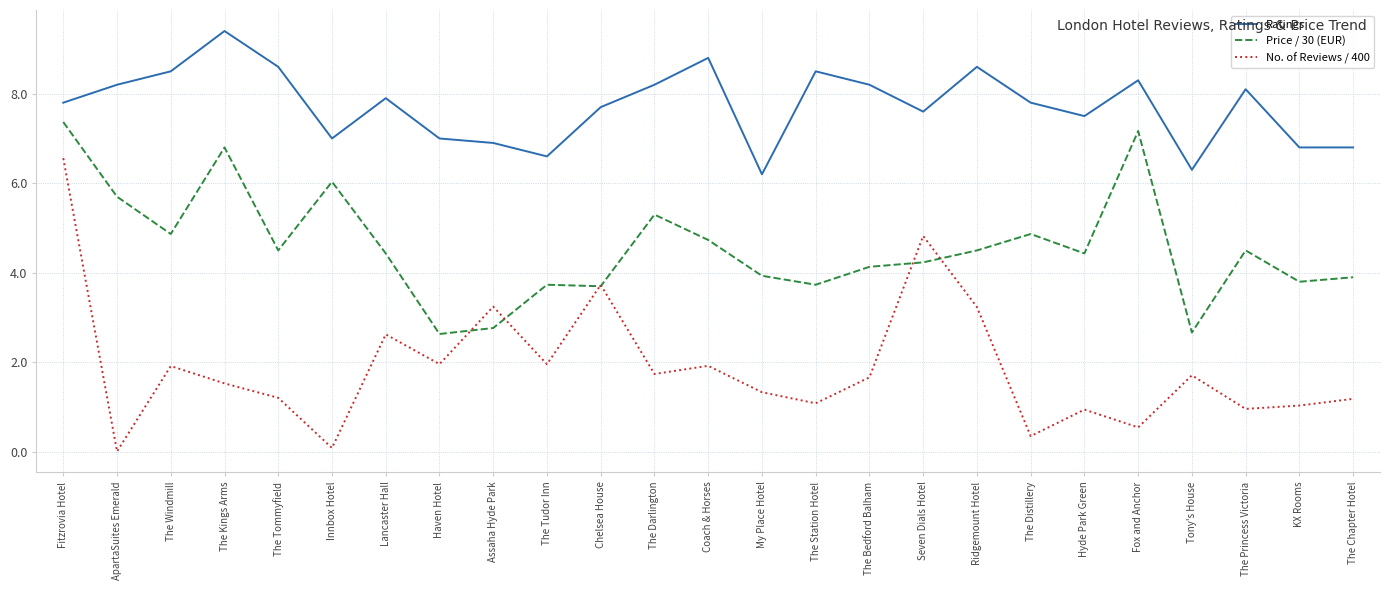

What position from the left is The Tudor Inn?

10